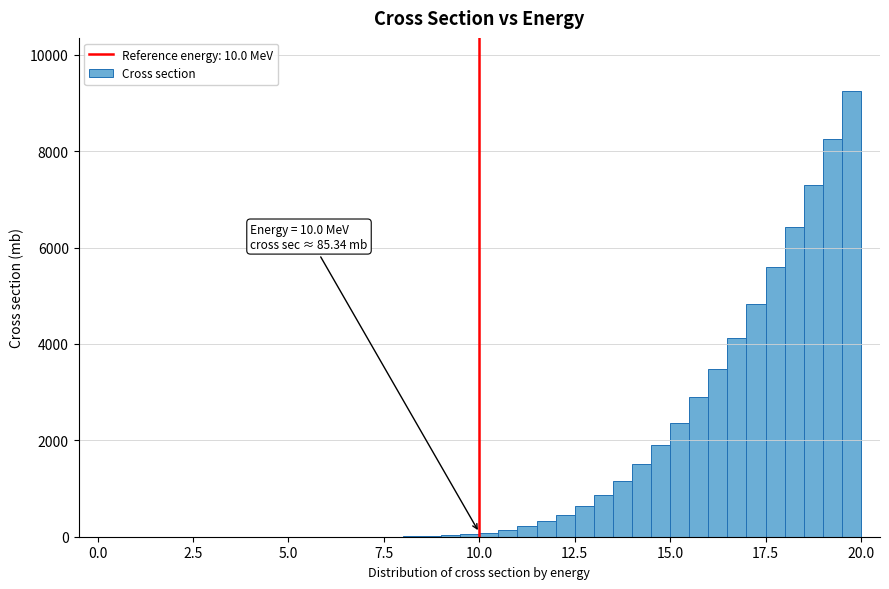

Around what value on the x-axis is the tallest bar? Give the approximate position of its centre, as read against the axis.

20.0